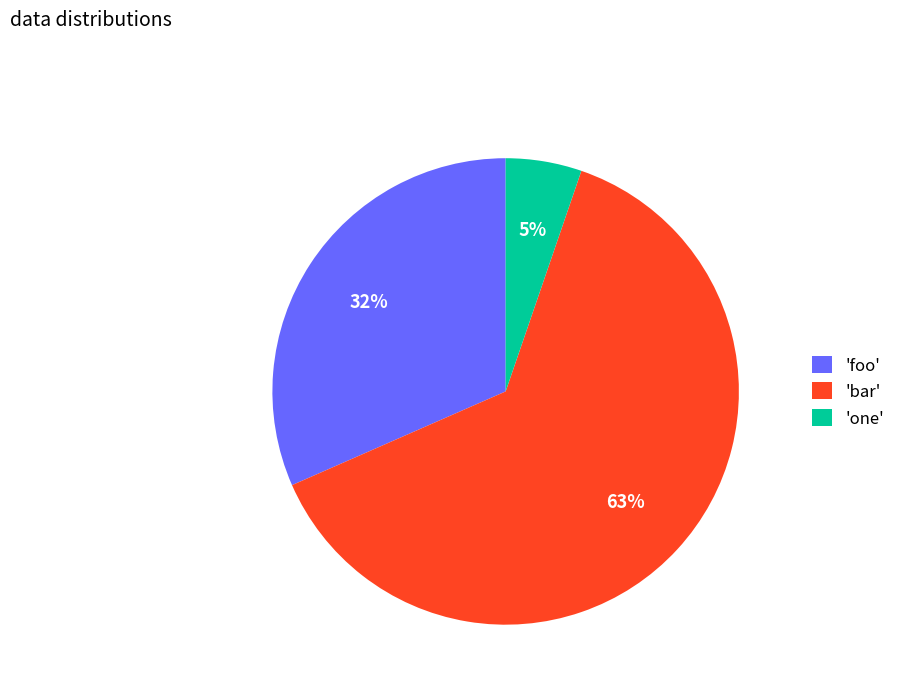

The 'one' slice represents 5% of the pie. True or false?

True